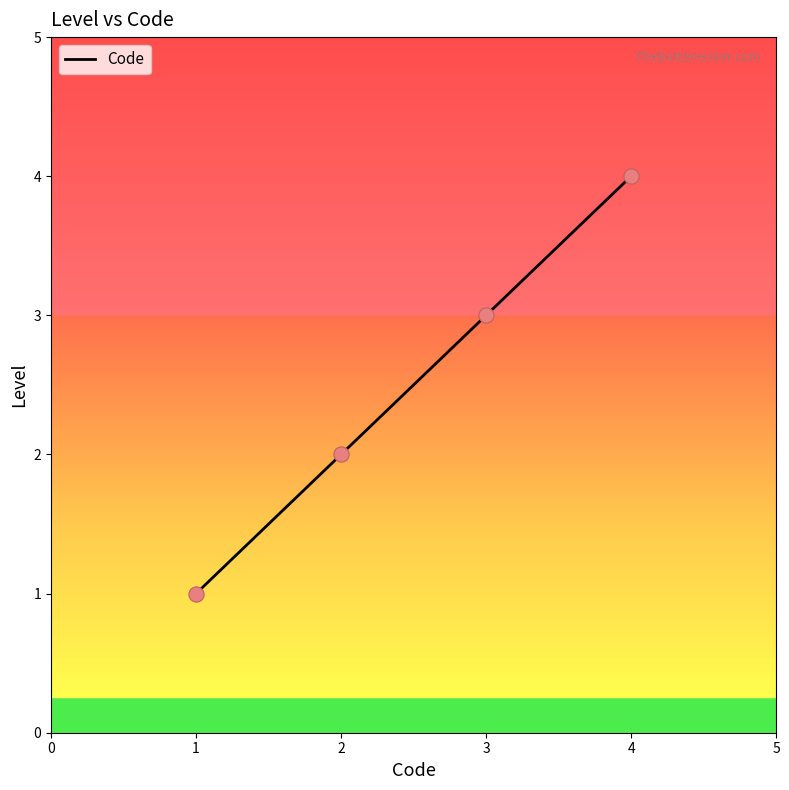

Approximately how many times larger is the value at 4 compared to 2?

2.0